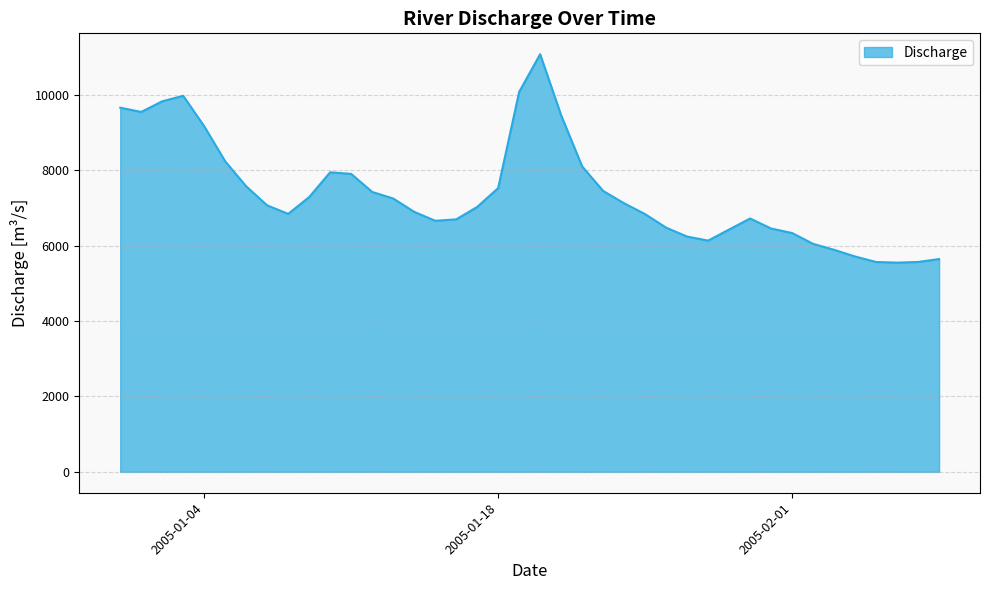

What is the minimum value shown in the chart?

5546.5